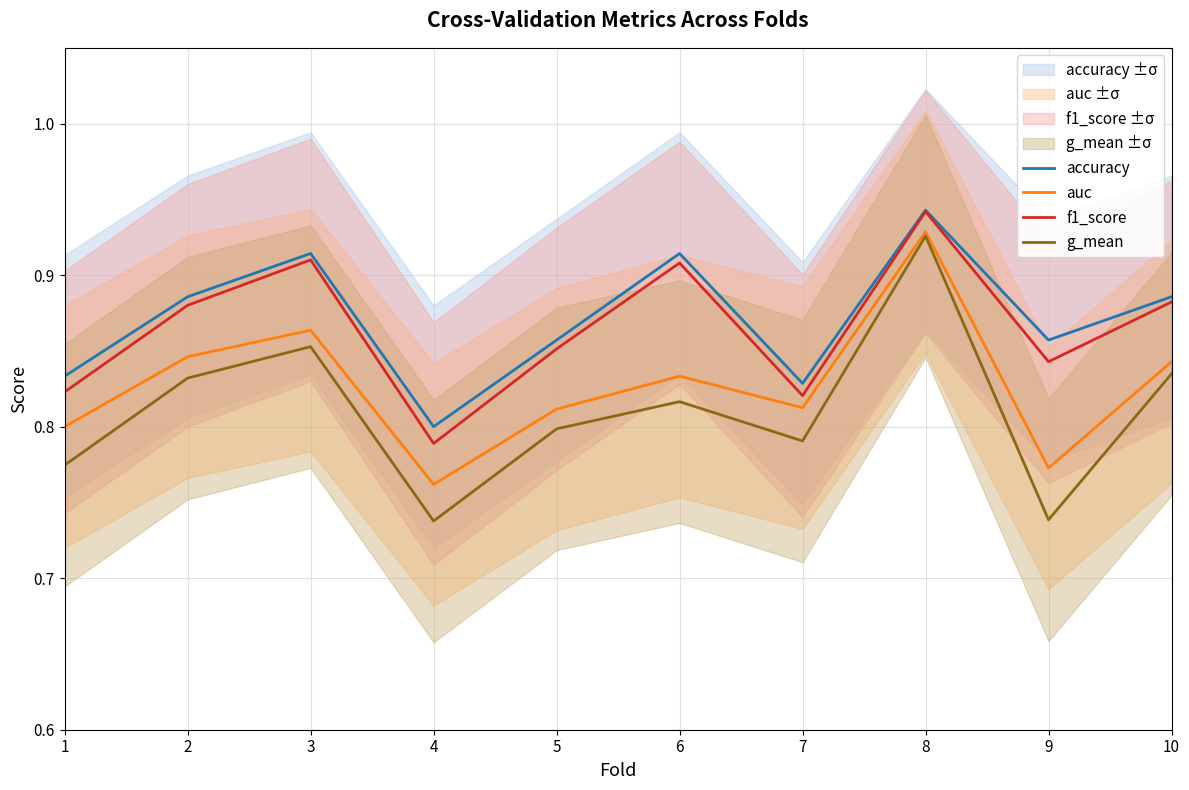

True or false: accuracy and auc cross at least once.

False